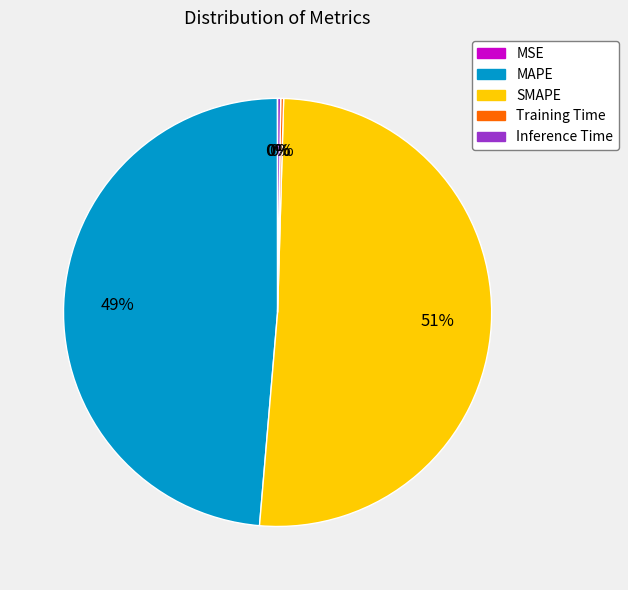

What percentage is the MAPE slice, to the nearest percent?

49%